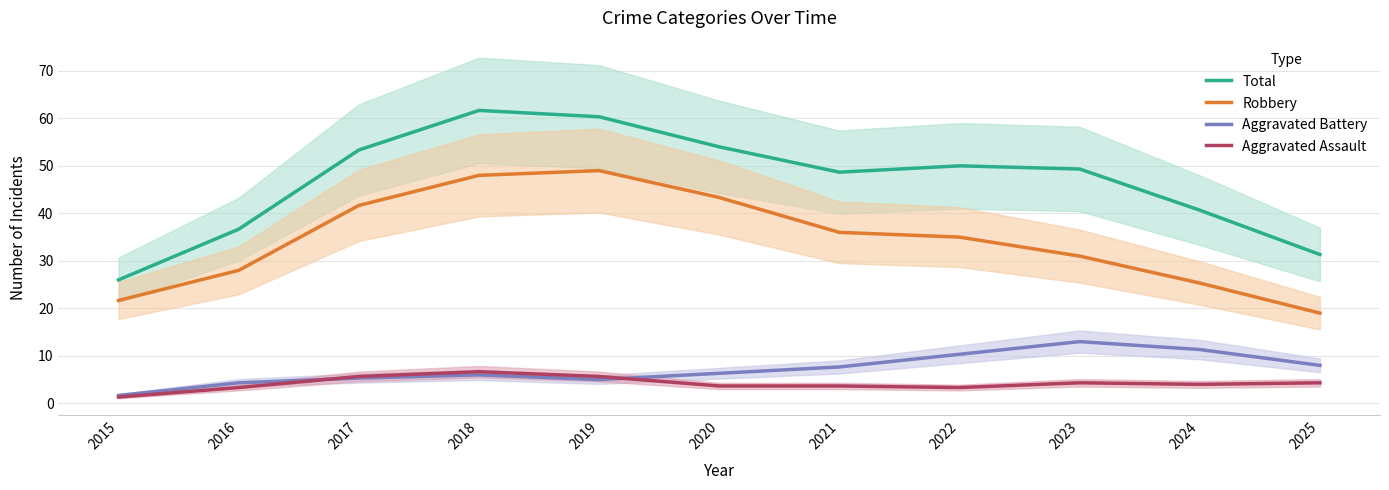

Between 2020 and 2023, which series saw the biggest shift?

Robbery